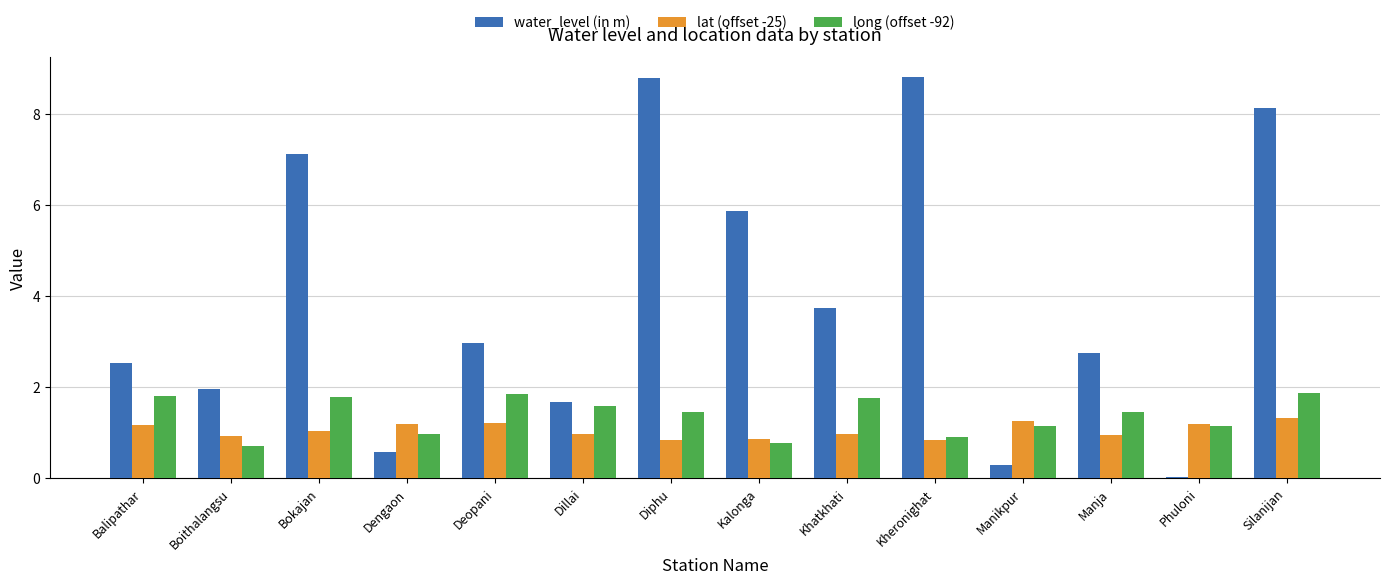

What is the average value of the water_level (in m) series?

3.9